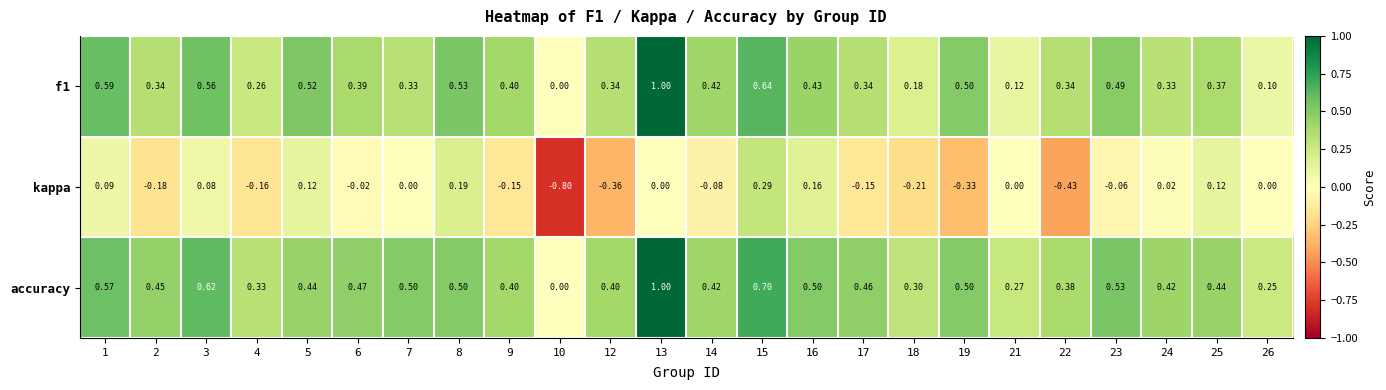

Which series has the largest range (max minus min)?

kappa